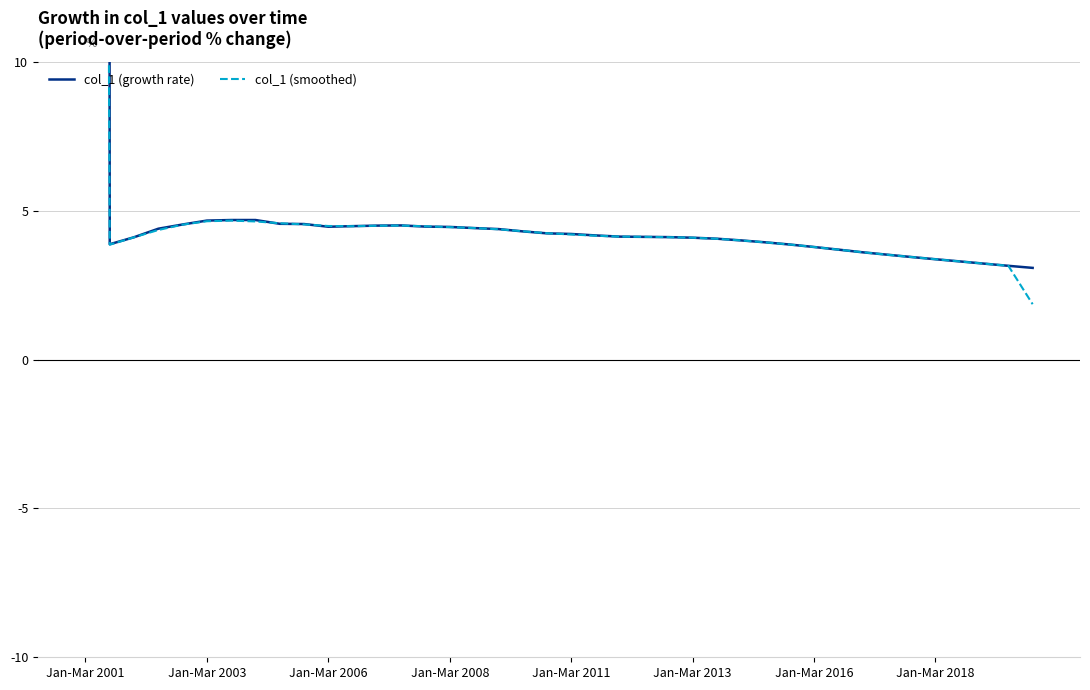

At which label is col_1 (growth rate) closest to 462?

Jan-Mar 2018